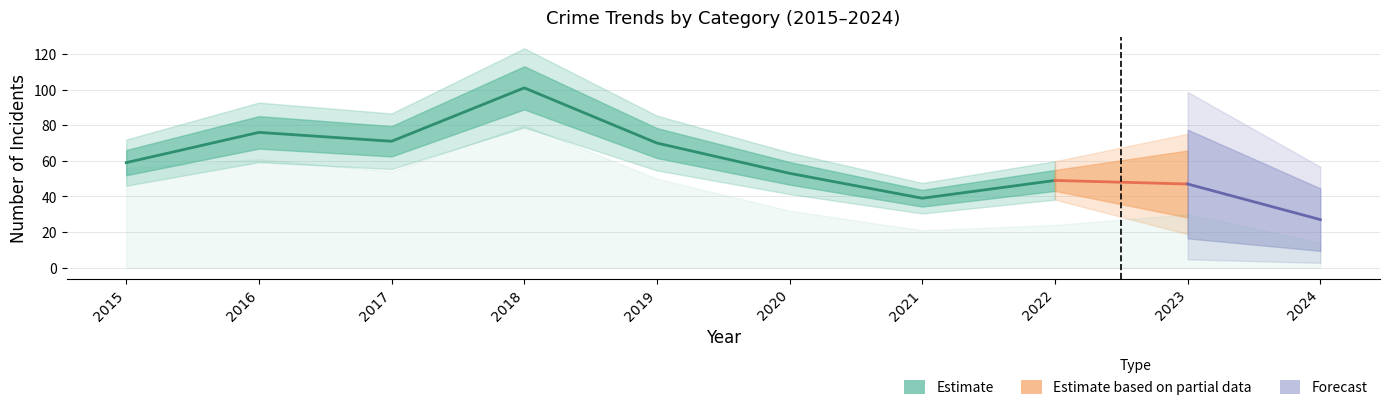

Reading left to right, extract all data points from this chart.

Theft: 2015=56	2016=61	2017=54	2018=80	2019=50	2020=32	2021=21	2022=24	2023=30	2024=14
Robbery: 2015=3	2016=11	2017=11	2018=10	2019=15	2020=9	2021=14	2022=13	2023=13	2024=5
Aggravated Assault: 2015=0	2016=3	2017=3	2018=3	2019=1	2020=6	2021=0	2022=4	2023=1	2024=2
Aggravated Battery: 2015=0	2016=1	2017=3	2018=8	2019=1	2020=5	2021=3	2022=4	2023=3	2024=4
Total: 2015=59	2016=76	2017=71	2018=101	2019=70	2020=53	2021=39	2022=49	2023=47	2024=27